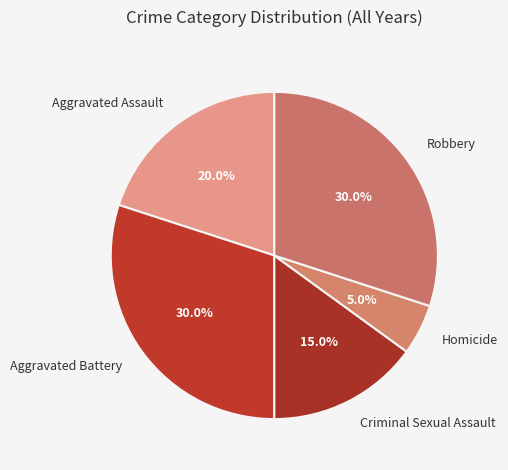

Does any single category account for the majority?

No